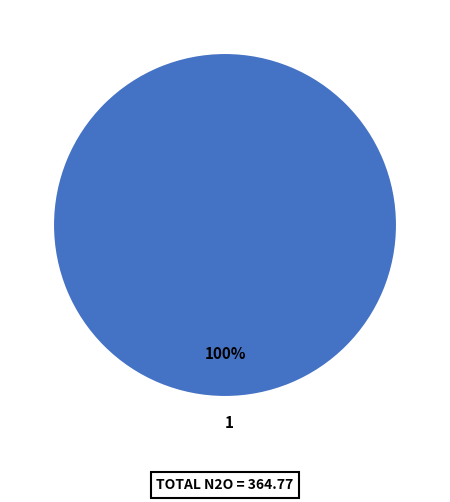

Does 1 represent more than half of the total?

Yes